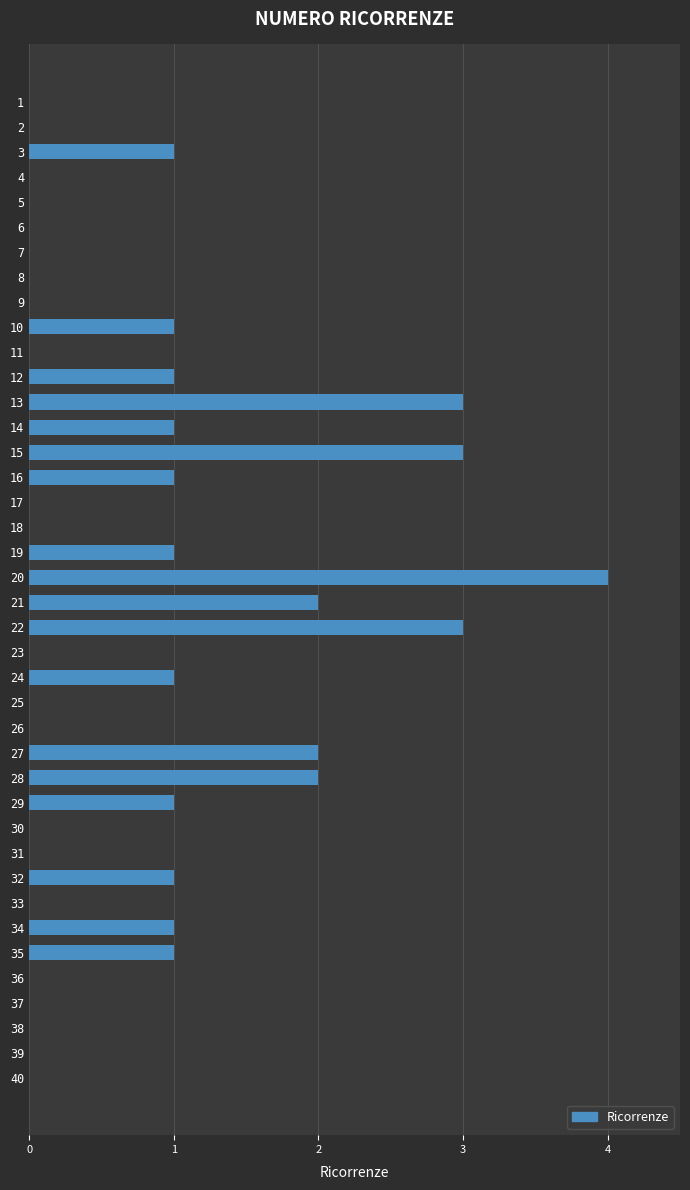

Are the bars grouped side by side (vs. stacked)?

No